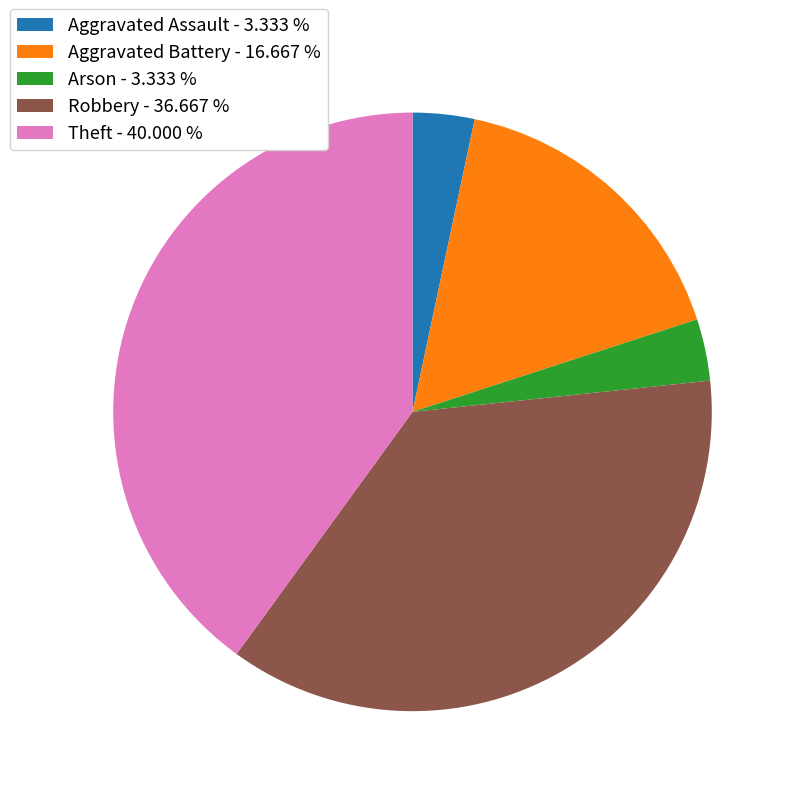

Which has a higher value, Aggravated Assault - 3.333 % or Theft - 40.000 %?

Theft - 40.000 %